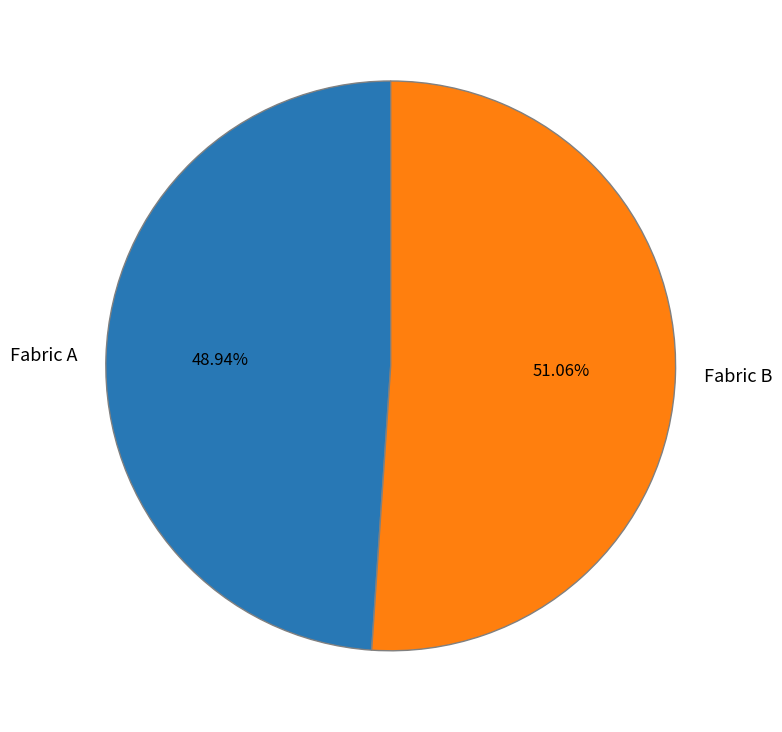

To the nearest percent, what is the average slice percentage?

50%